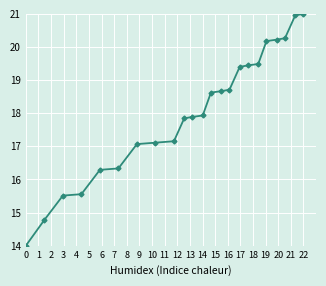

What is the maximum value shown in the chart?

21.0